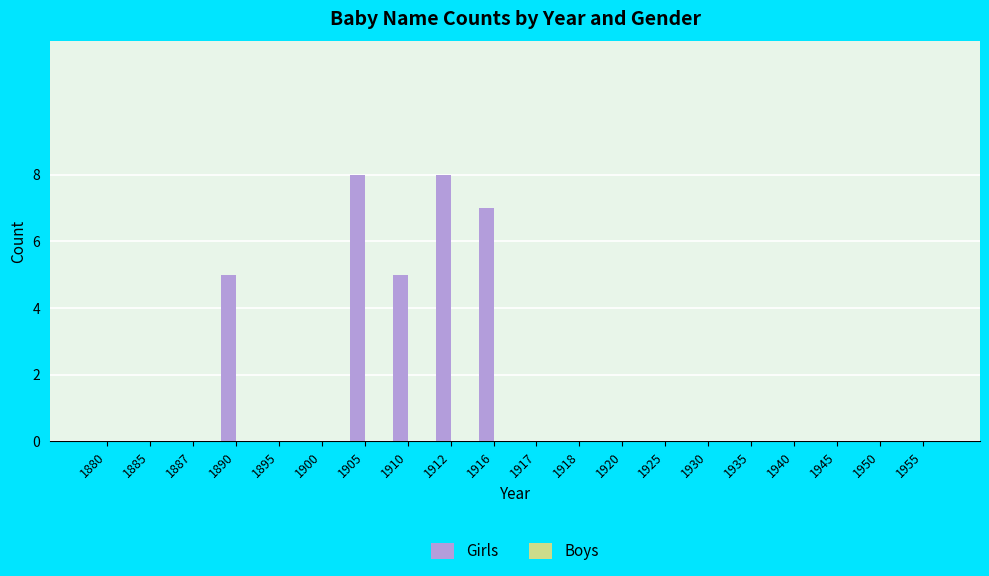

Between 1887 and 1905, which is larger?

1905